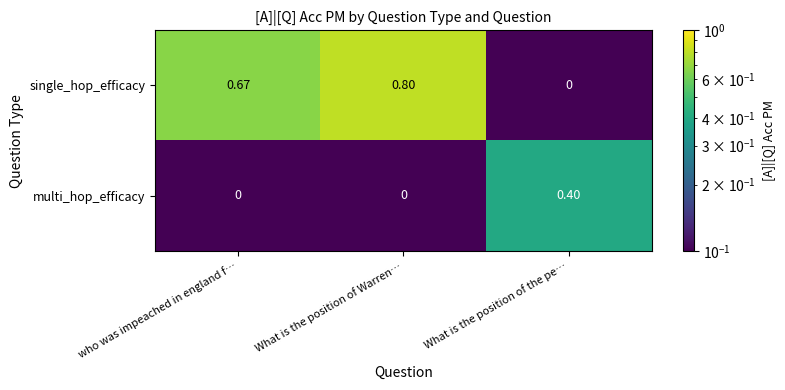

At which category is the sum across all series the highest?

What is the position of Warren…